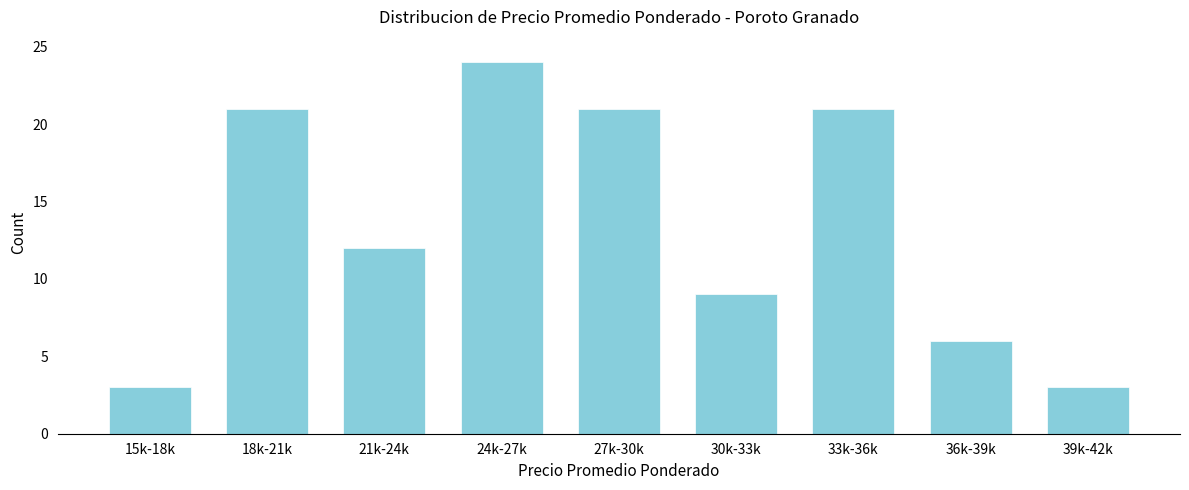

Reading left to right, extract all data points from this chart.

15k-18k=3	18k-21k=21	21k-24k=12	24k-27k=24	27k-30k=21	30k-33k=9	33k-36k=21	36k-39k=6	39k-42k=3